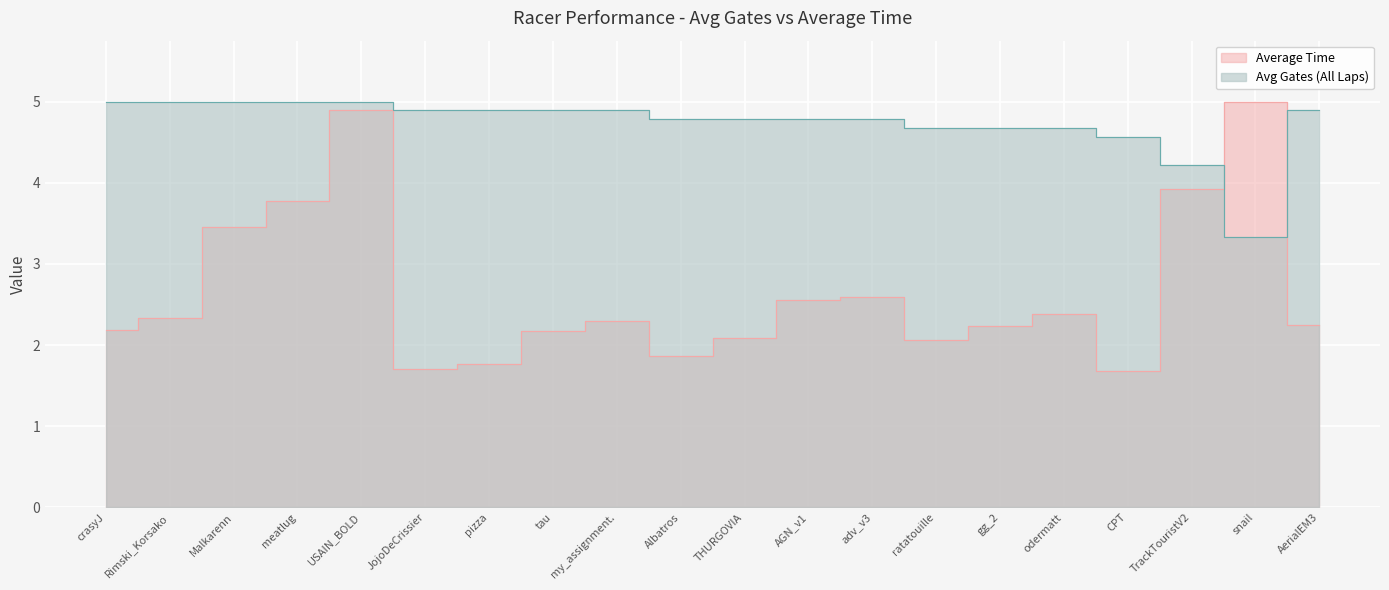

Is the value of Avg Gates (All Laps) at meatlug greater than the value of Average Time at USAIN_BOLD?

Yes